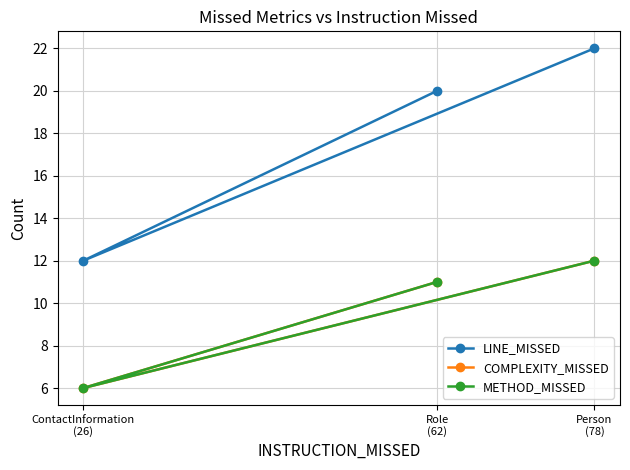

At which label does COMPLEXITY_MISSED first exceed 11?

Person
(78)